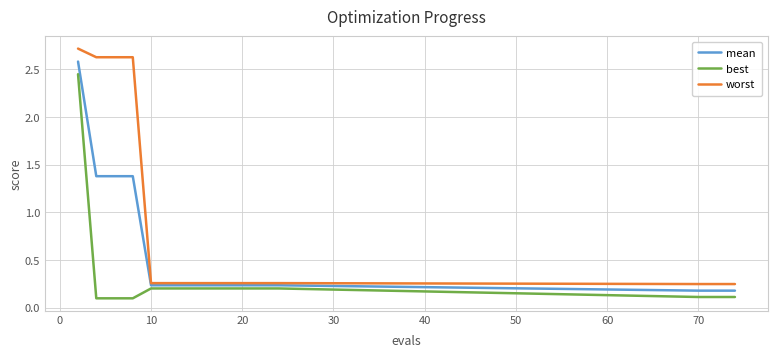

Which series has the widest spread of values?

worst